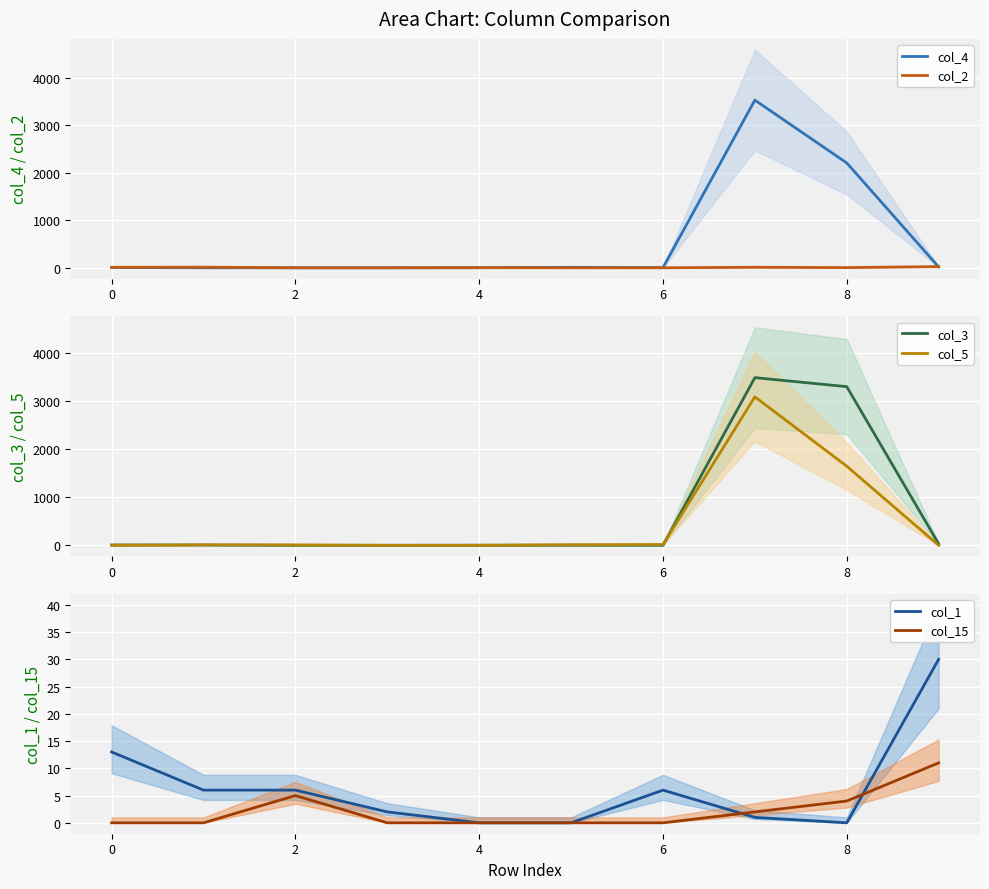

How many lines are shown in the chart?

6